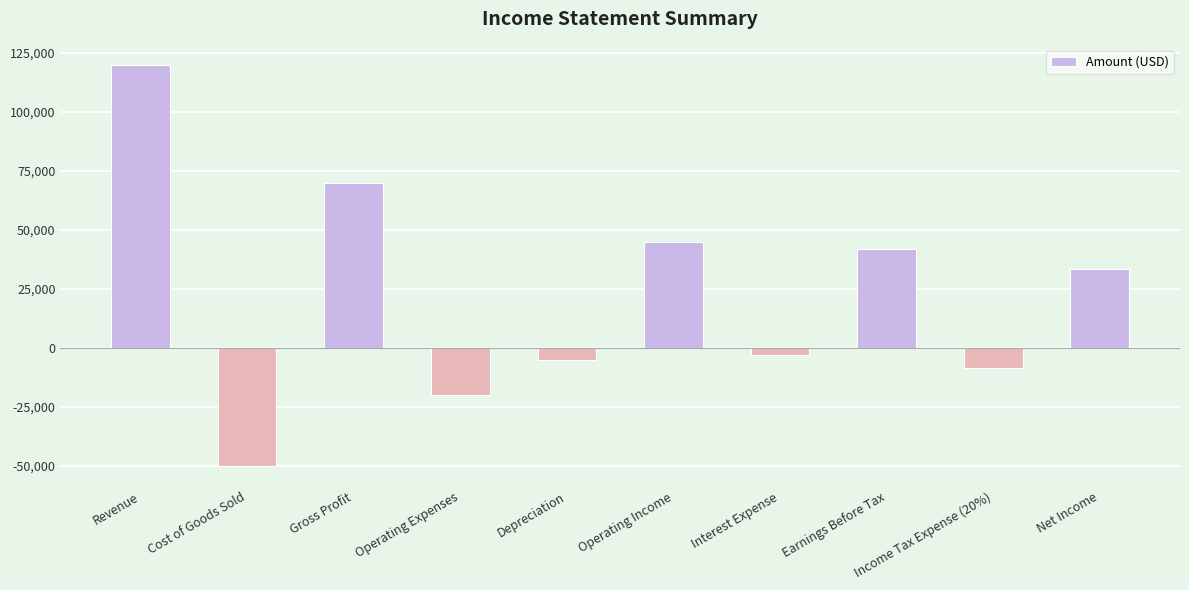

What is the sum of all values?

224200